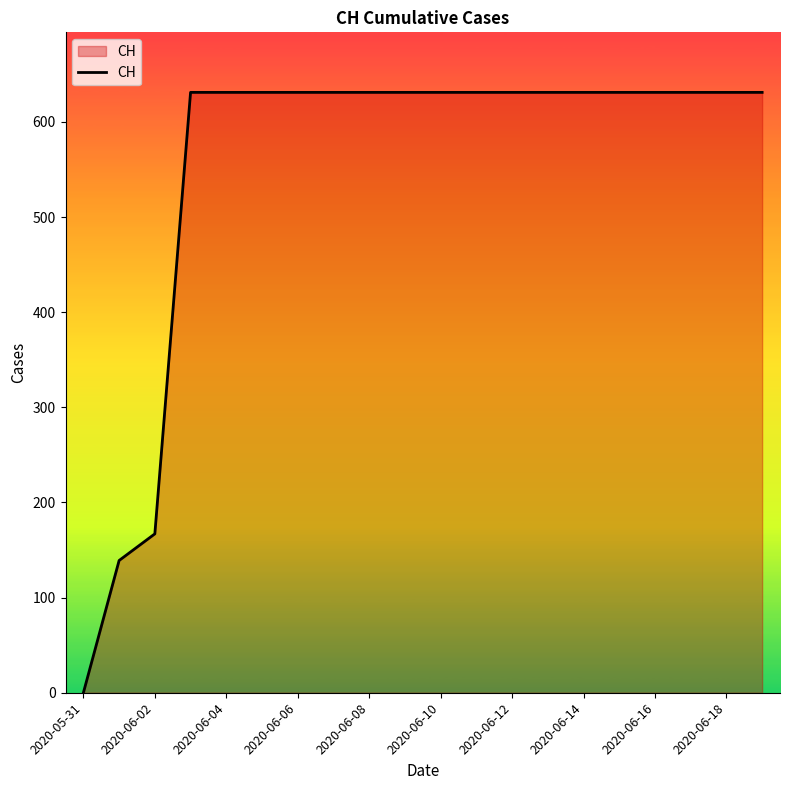

What is the difference between the maximum and minimum values?

631